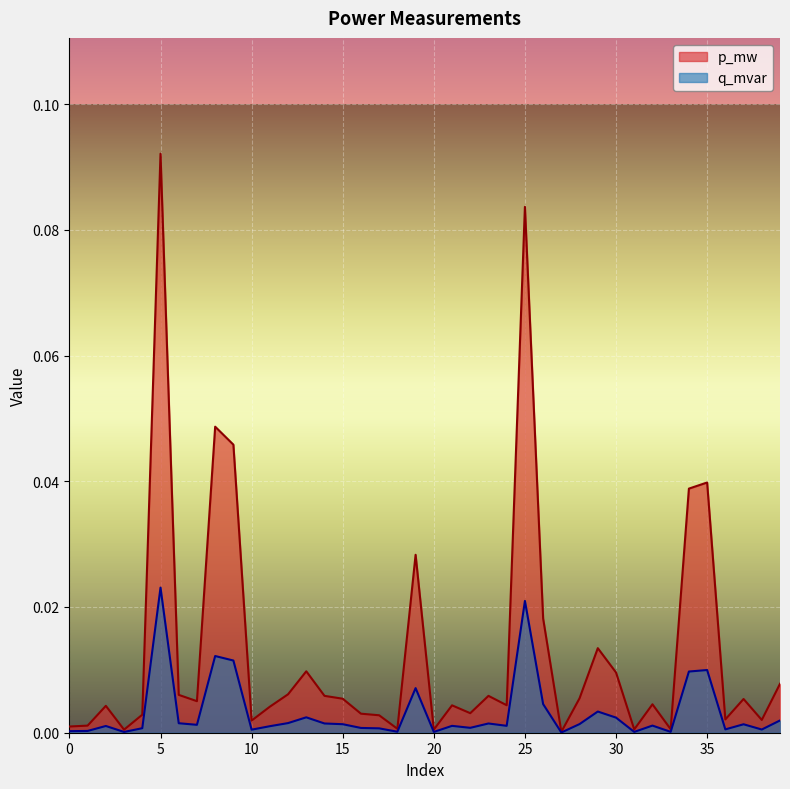

Which has a higher value, 30 or 19?

19